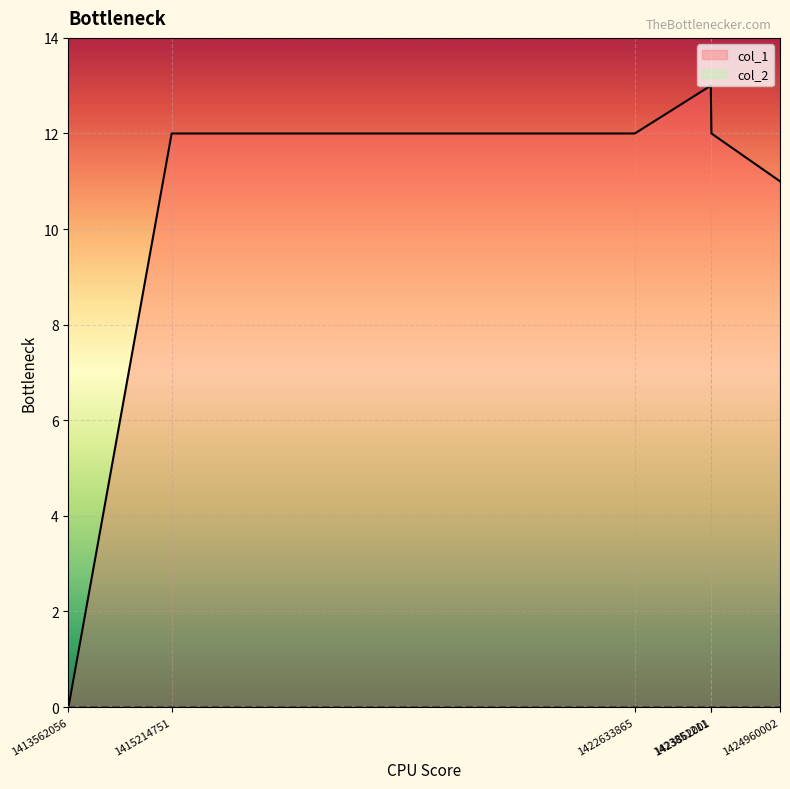

At which label does the data first exceed 12?

1423851211